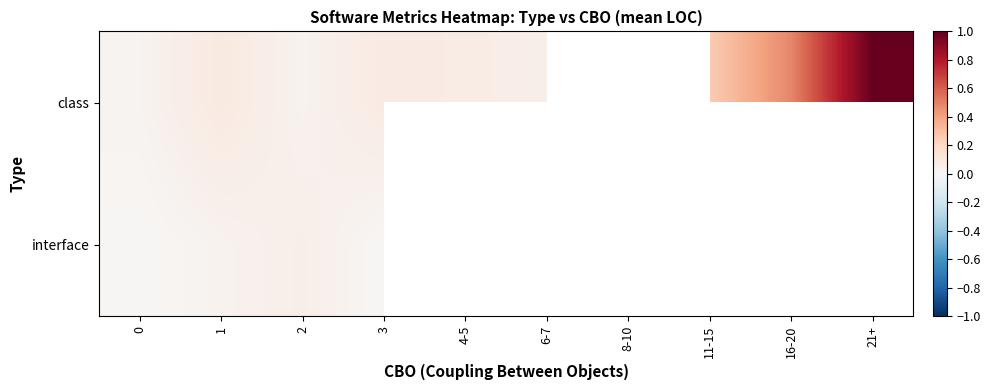

List the series in order of their peak value, lowest first.

interface, class